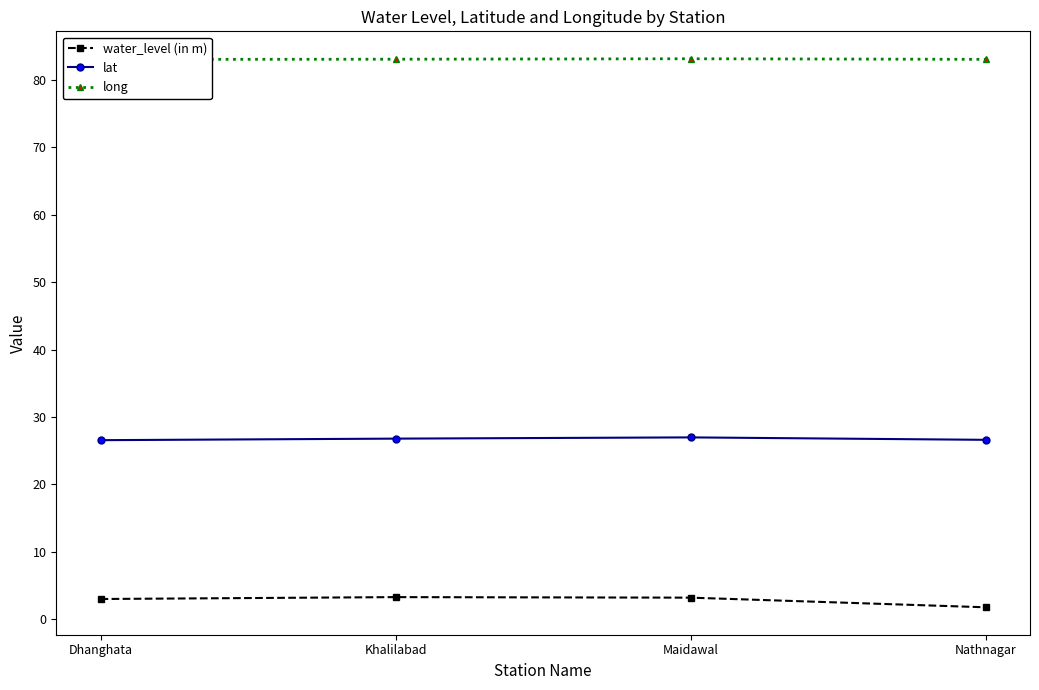

What is the difference between the highest and lowest values at Dhanghata?

80.0